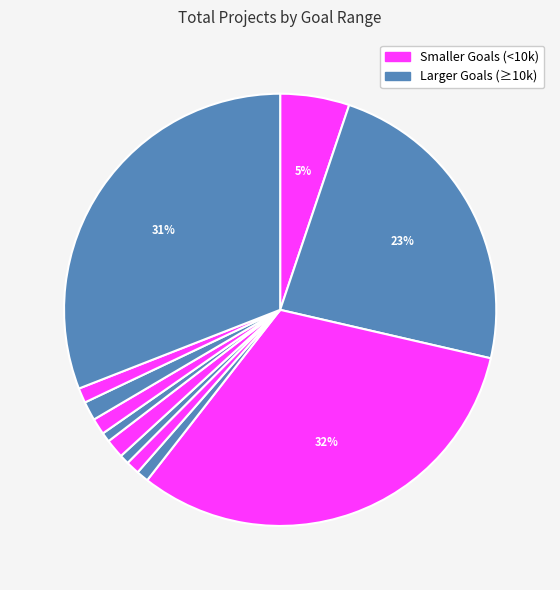

How many segments does this pie chart have?

12